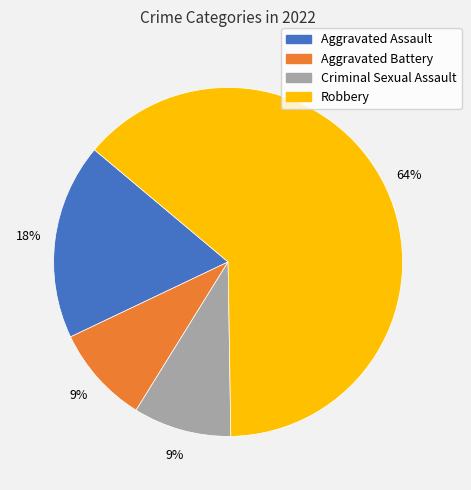

Between Aggravated Assault and Criminal Sexual Assault, which is larger?

Aggravated Assault